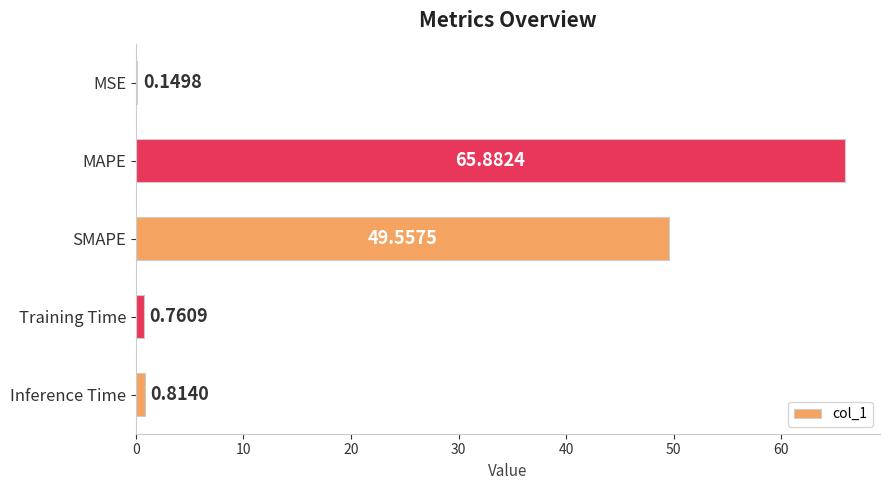

What is the change in value from SMAPE to Inference Time?

-48.7